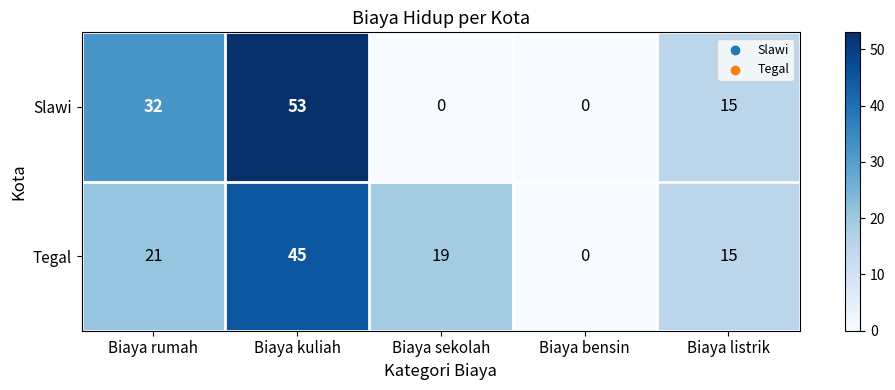

At how many categories does at least one series exceed 11?

4